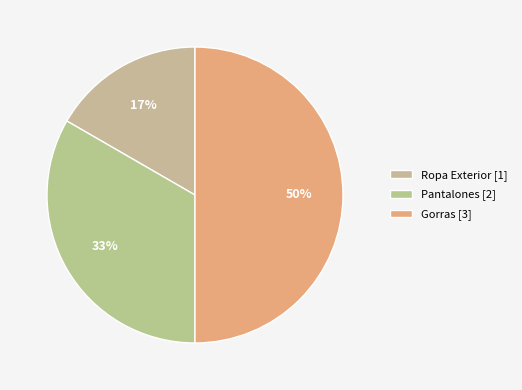

To the nearest percent, what is the difference between the largest and smallest slice percentages?

33%